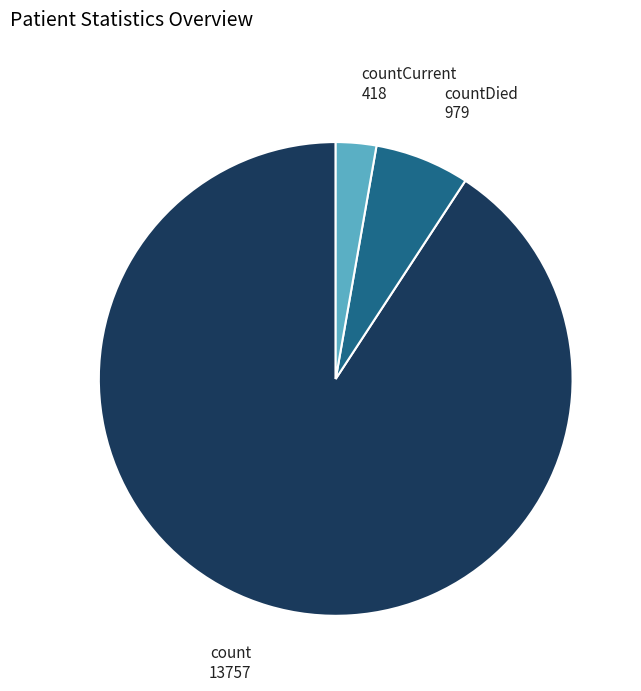

Which slice is the smallest?

countCurrent